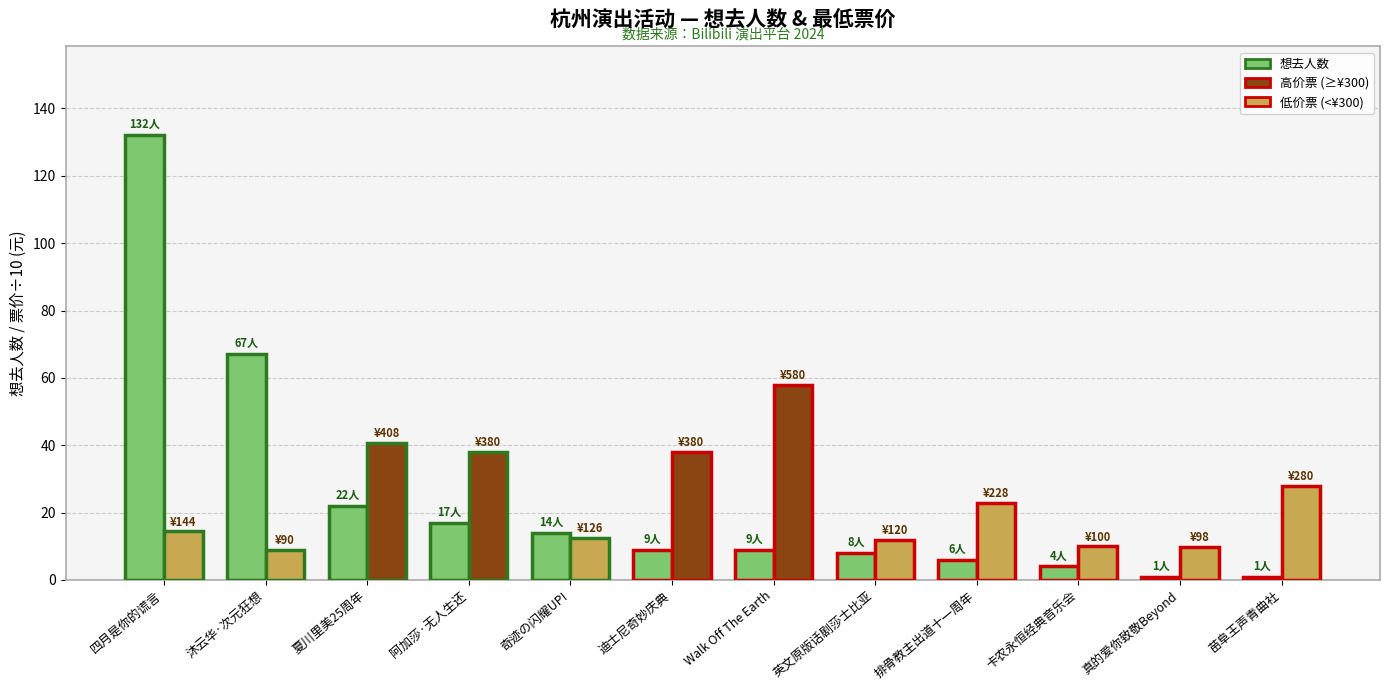

Count the number of categories in the chart.

12